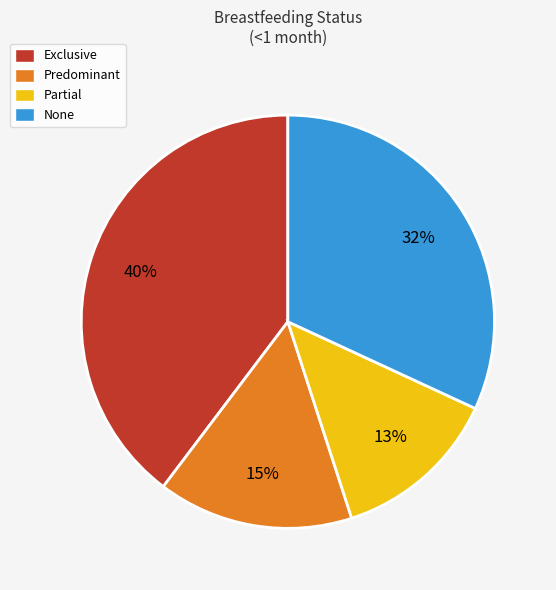

To the nearest percent, what is the average slice percentage?

25%